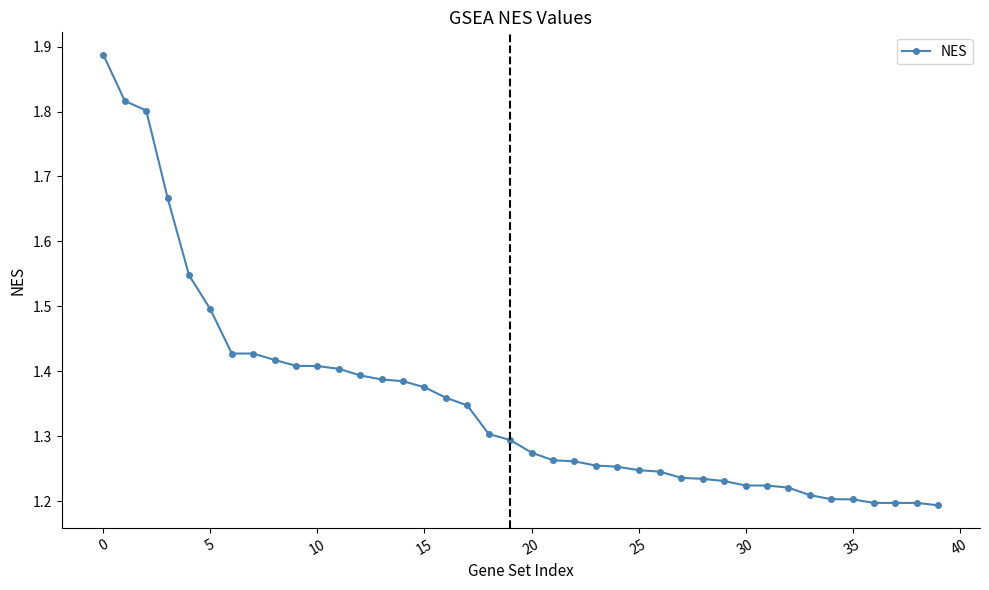

What is the difference between the maximum and minimum values?

0.7